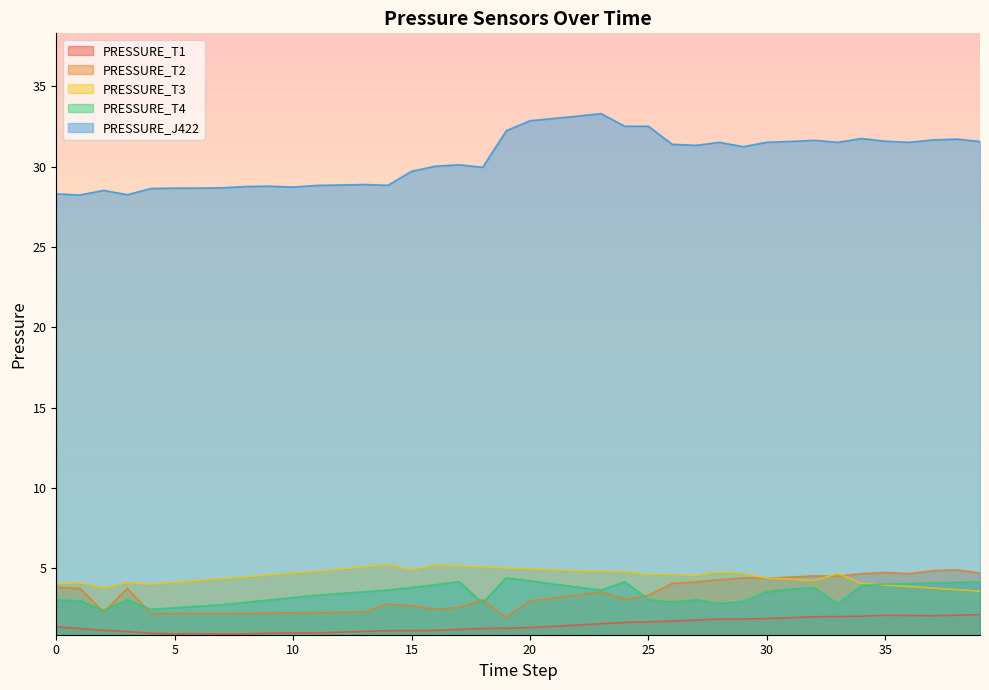

What is the maximum value for PRESSURE_T3?

5.2